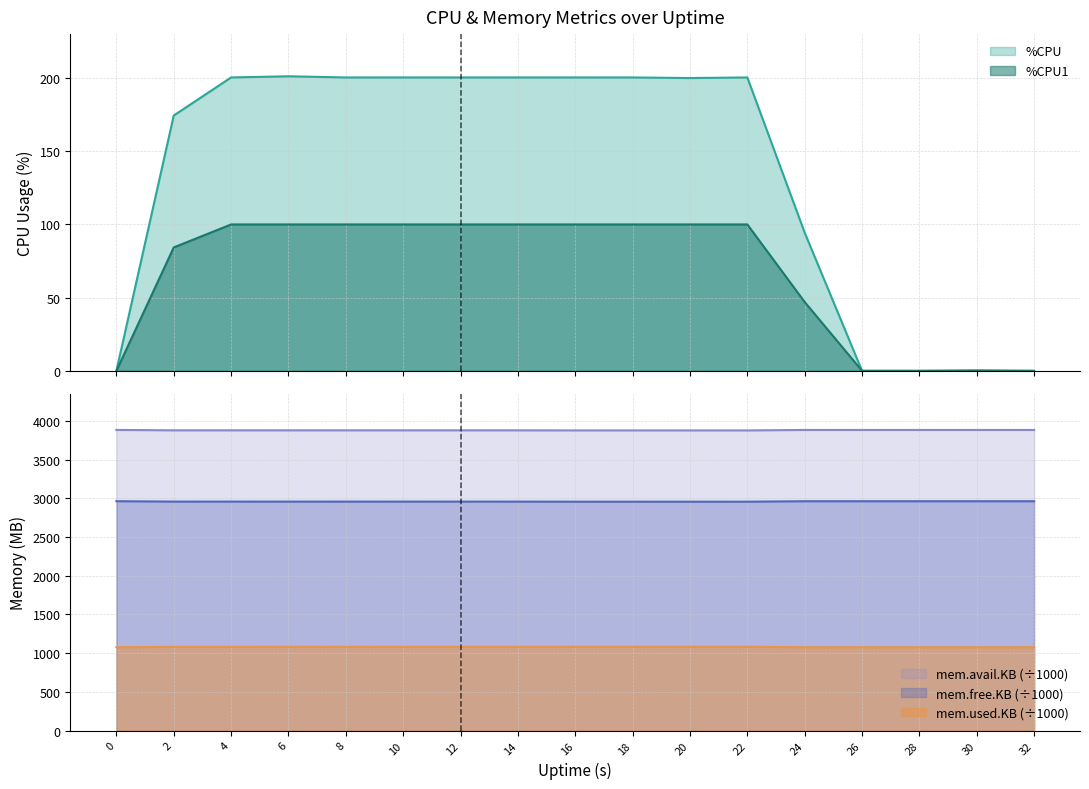

Where is the first local maximum for mem.avail.KB_scaled?

4